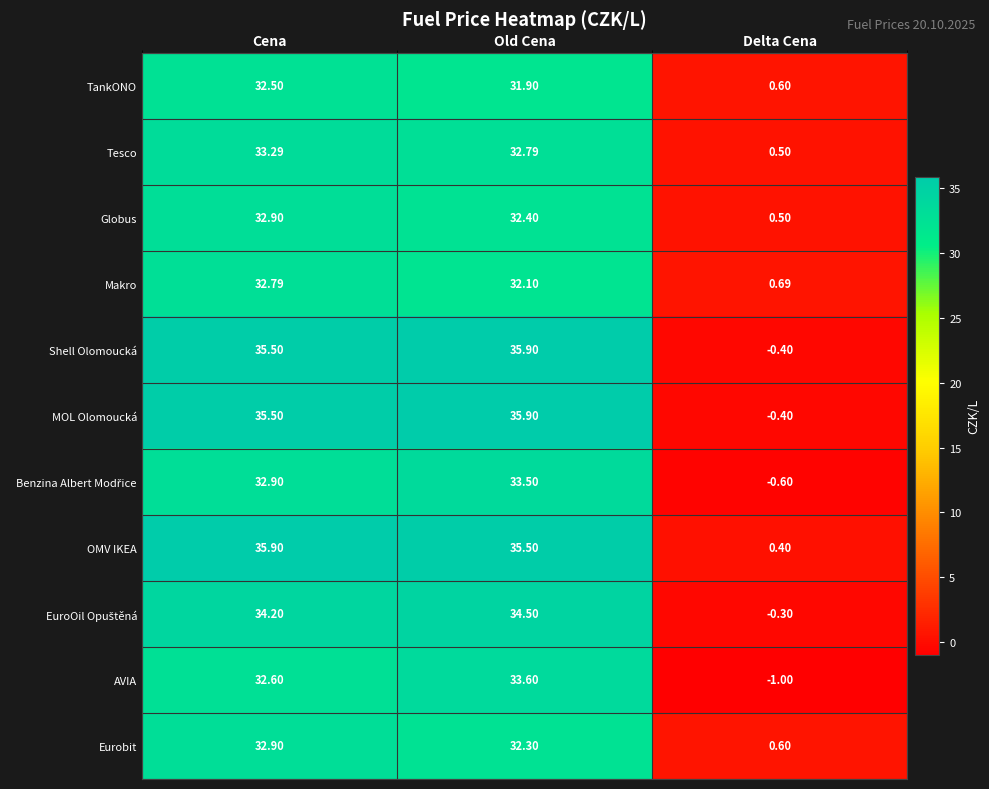

At which label does Globus first exceed 32?

Cena